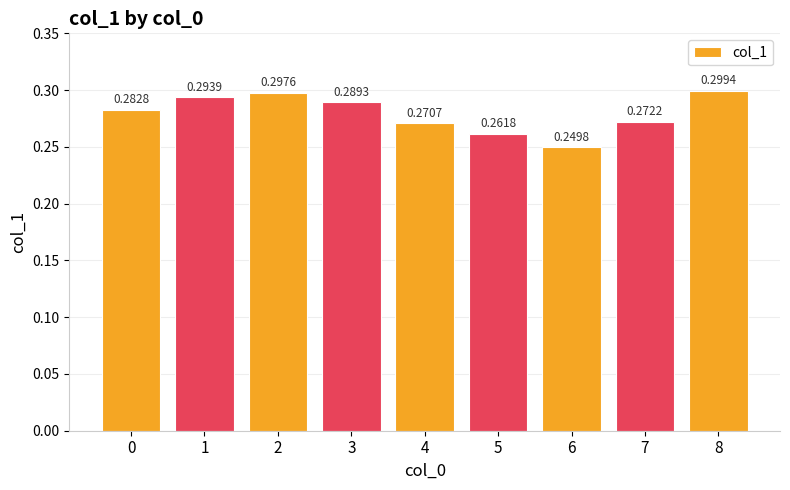

Count the number of categories in the chart.

9